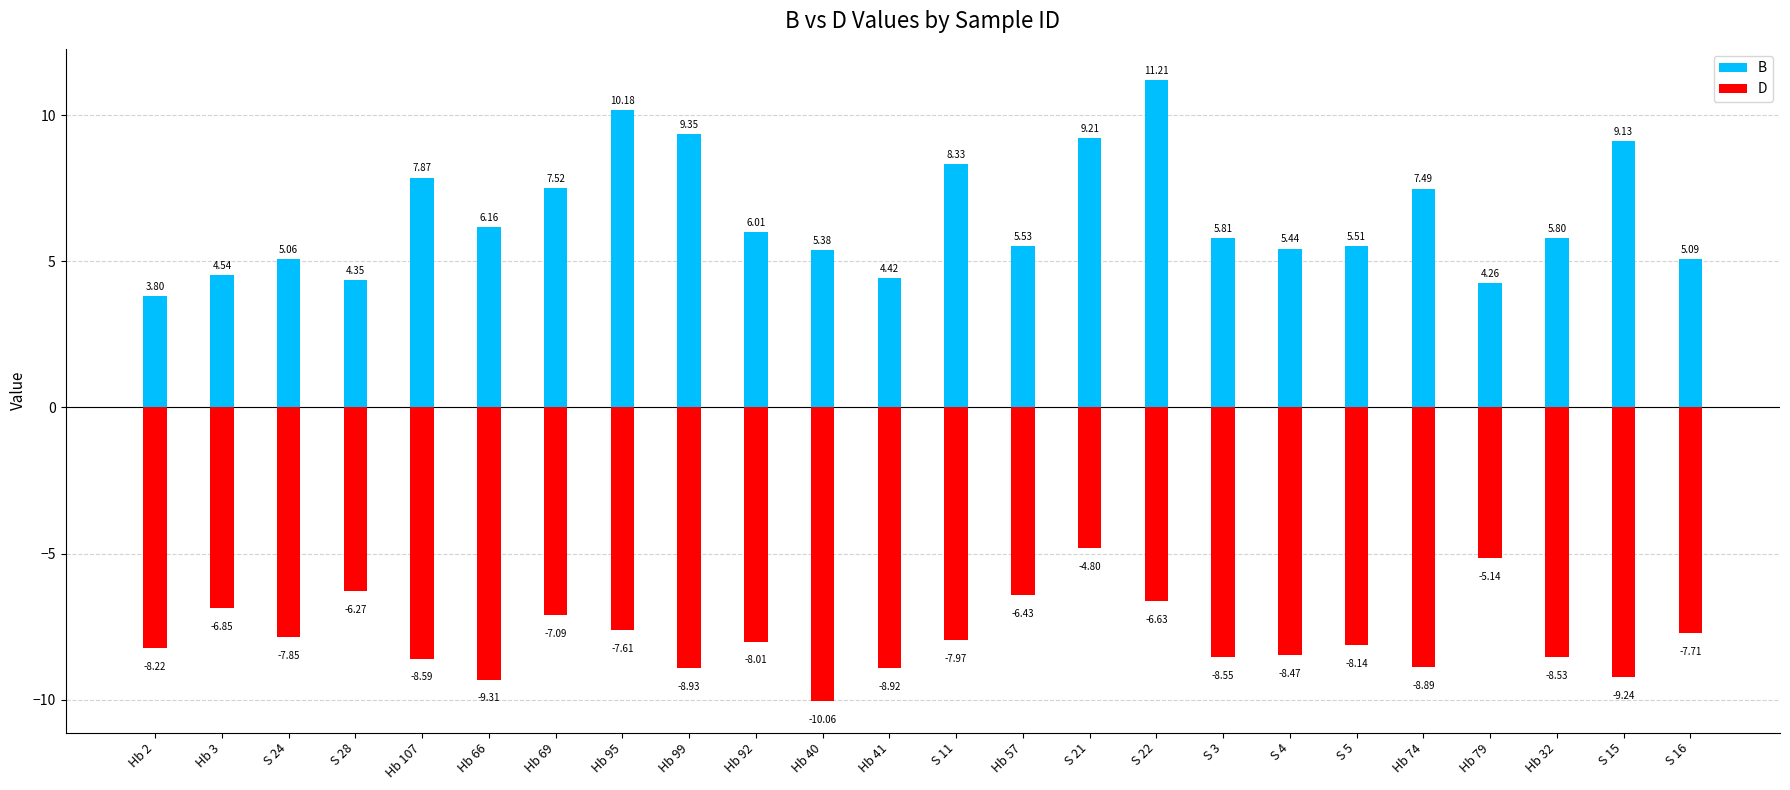

What is the label of the 7th bar from the right?

S 4